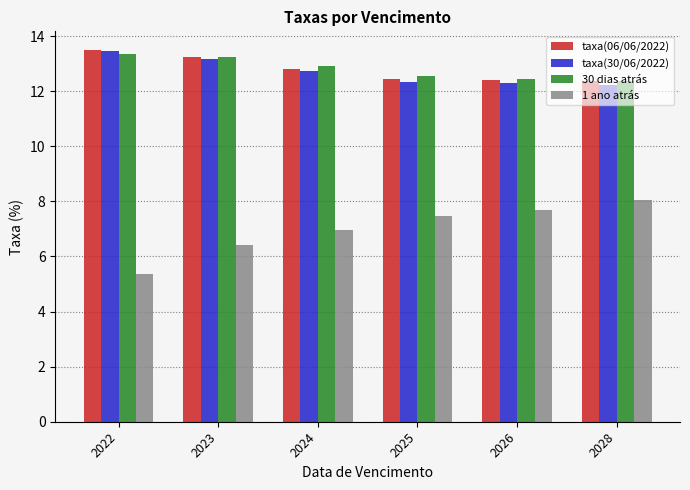

Count the taxa(30/06/2022) values in the range 12 to 13.

4